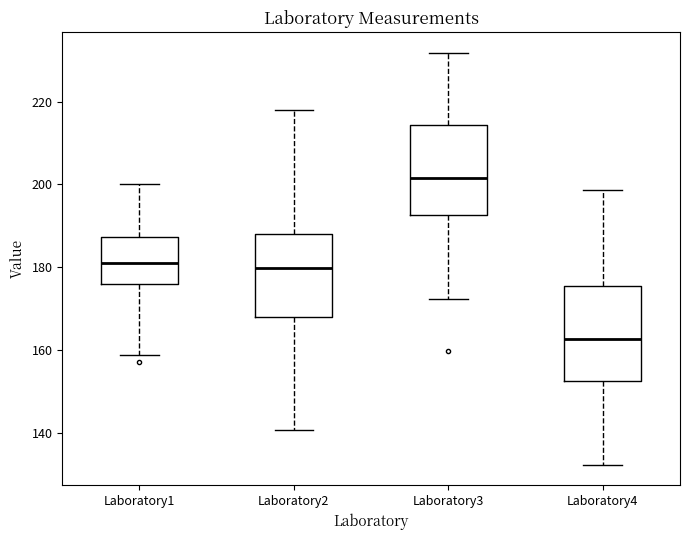

Reading left to right, read every box against the y-axis: the position of its median line, the range the box covers, and the ends of its whiskers. The values are not printed on the chart, so give them approximately, as read against the axis.

Laboratory1: median 182, box 176 to 188, whiskers 158 to 200
Laboratory2: median 180, box 168 to 188, whiskers 140 to 218
Laboratory3: median 202, box 192 to 214, whiskers 172 to 232
Laboratory4: median 162, box 152 to 176, whiskers 132 to 198